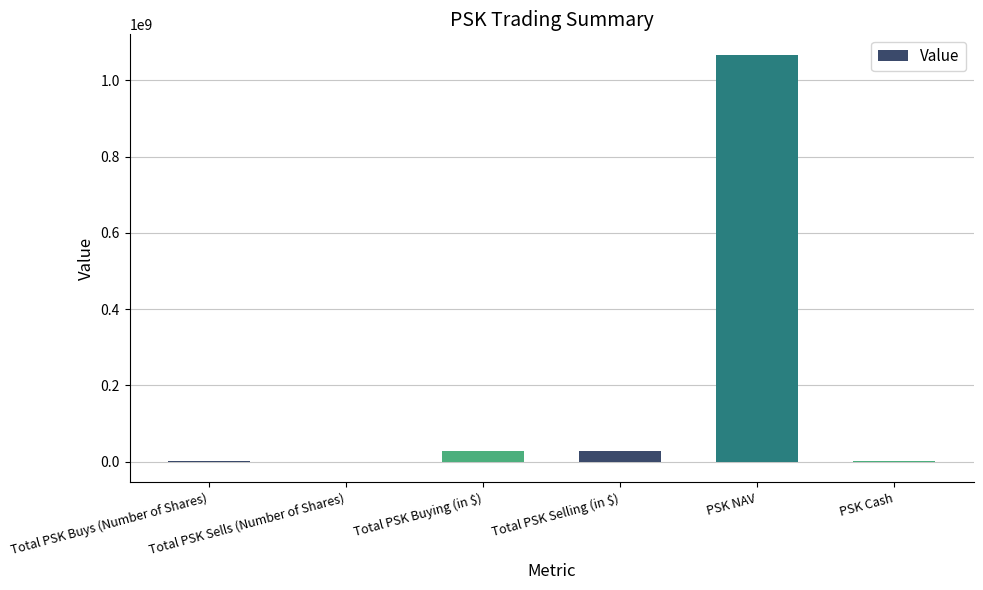

What is the greatest value displayed?

1067240000.0